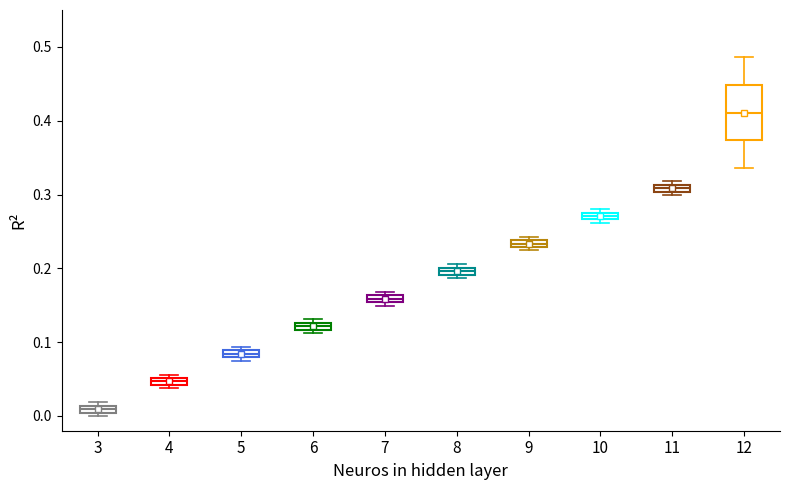

Which box's median line is the lowest?

3